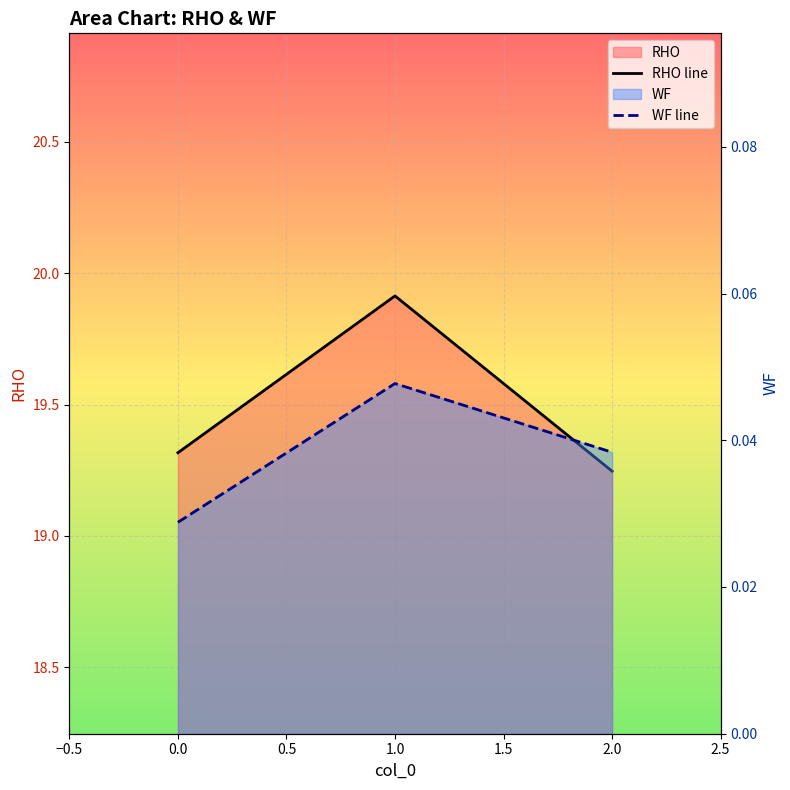

Is the value of RHO line at 1.0 greater than the value of WF line at 1.0?

Yes